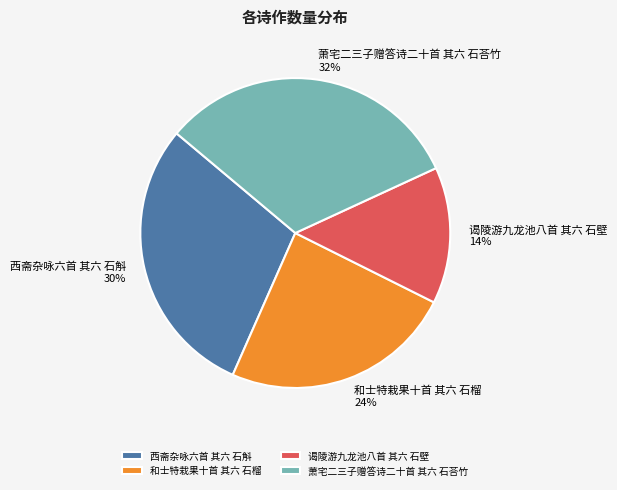

Which has a higher value, 西斋杂咏六首 其六 石斛 or 萧宅二三子赠答诗二十首 其六 石荅竹?

萧宅二三子赠答诗二十首 其六 石荅竹